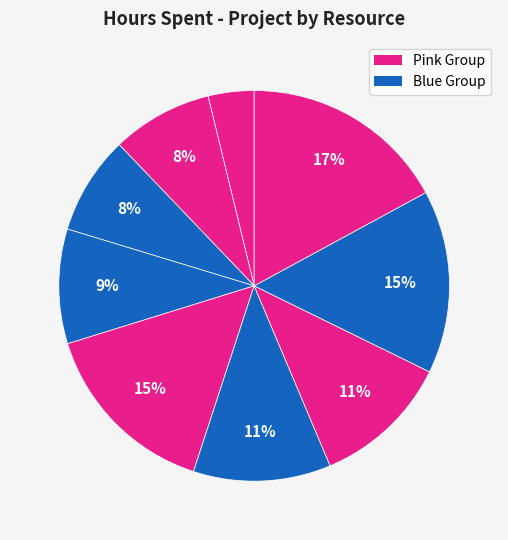

Is there a majority slice in this chart?

No